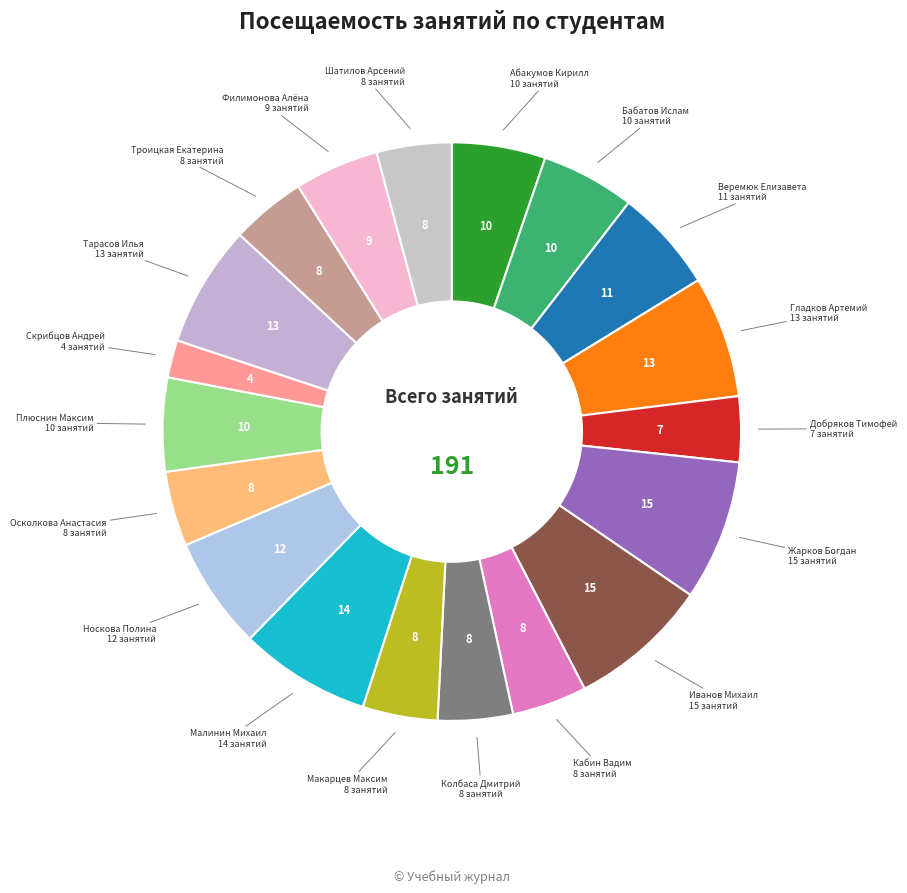

Which slice is the largest?

Жарков Богдан